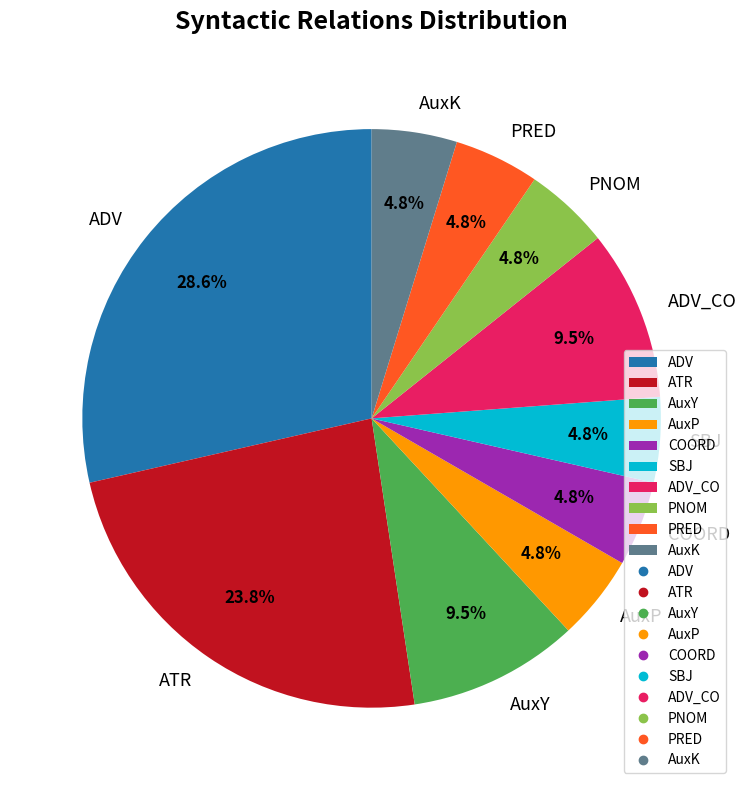

Between COORD and AuxY, which is larger?

AuxY